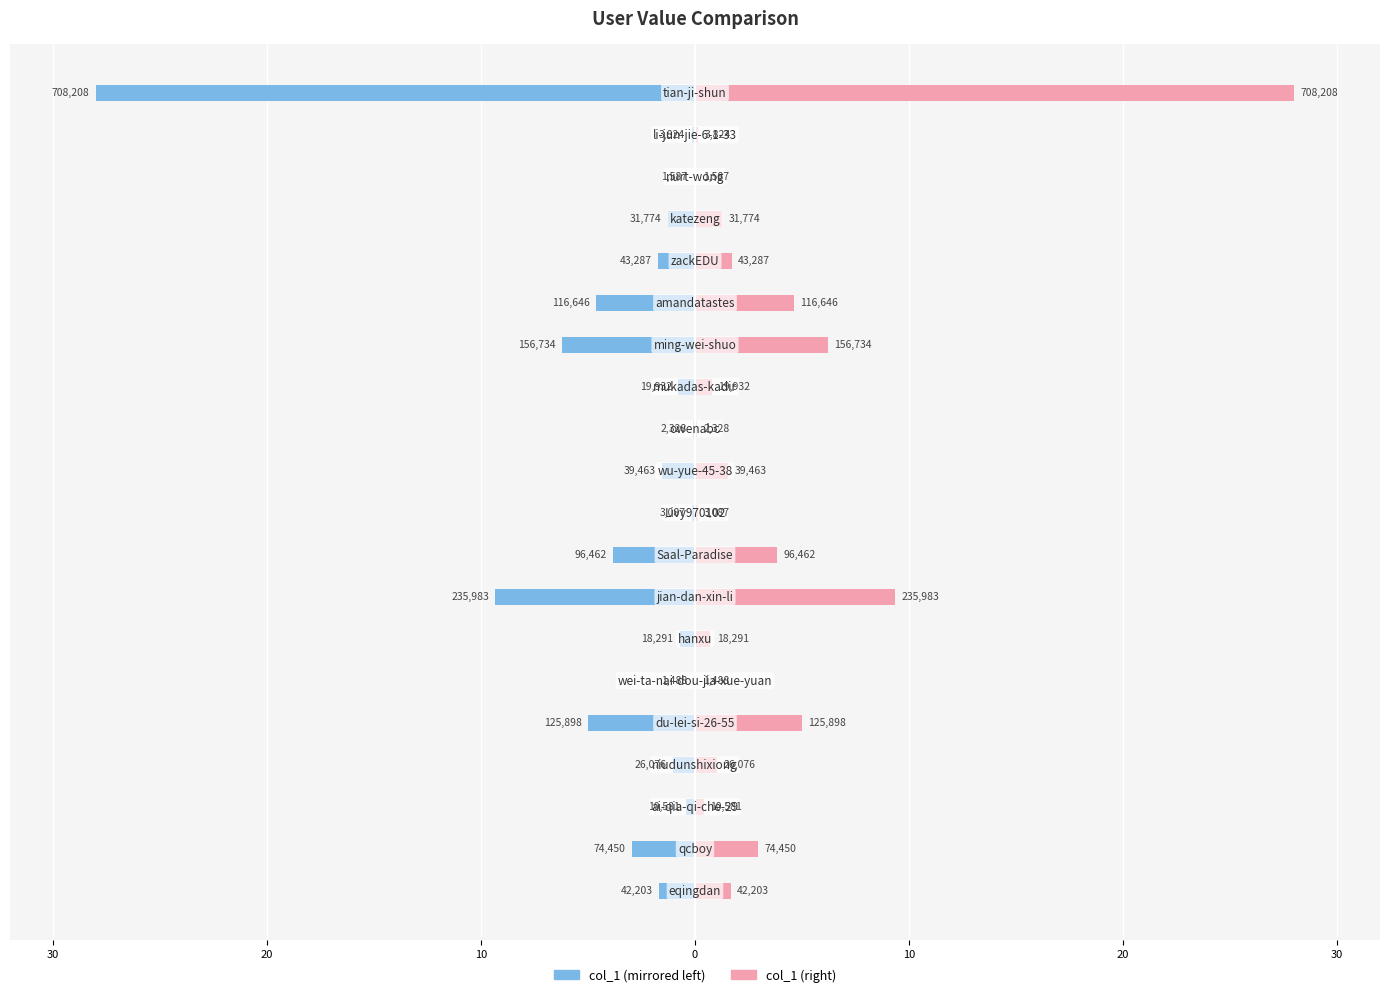

What is the difference between the maximum and minimum values in the col_1 (left) series?

27.9